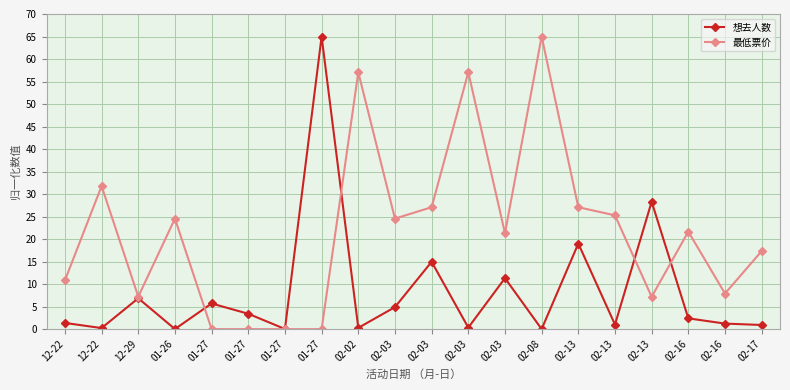

Which category has the highest value across all series?

01-27